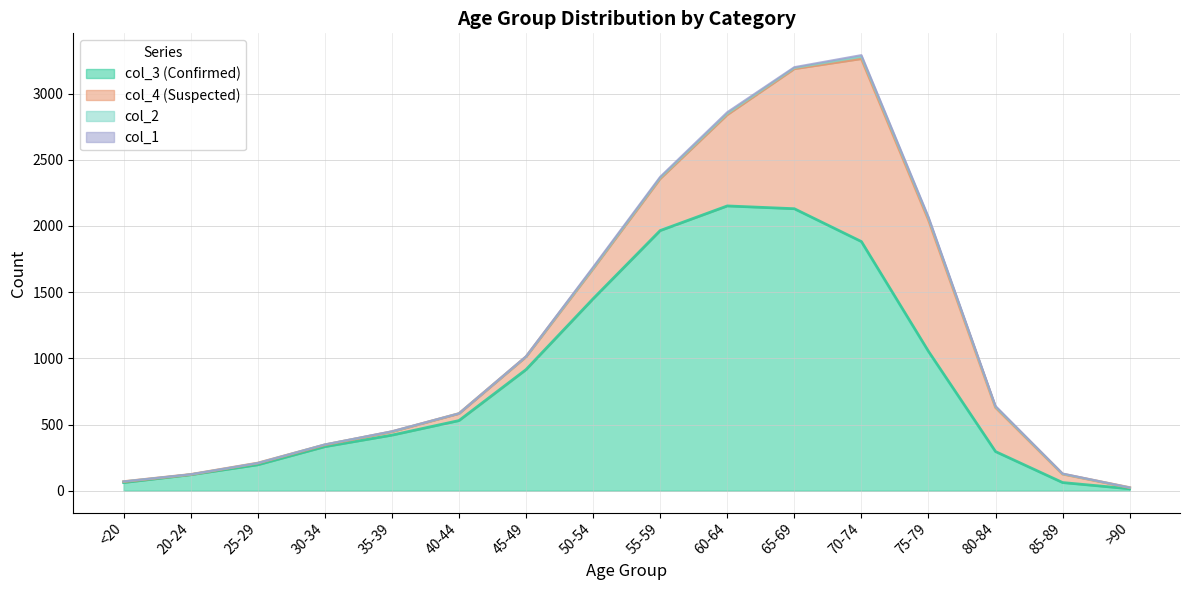

Is it true that col_1 equals 0 at 30-34?

True